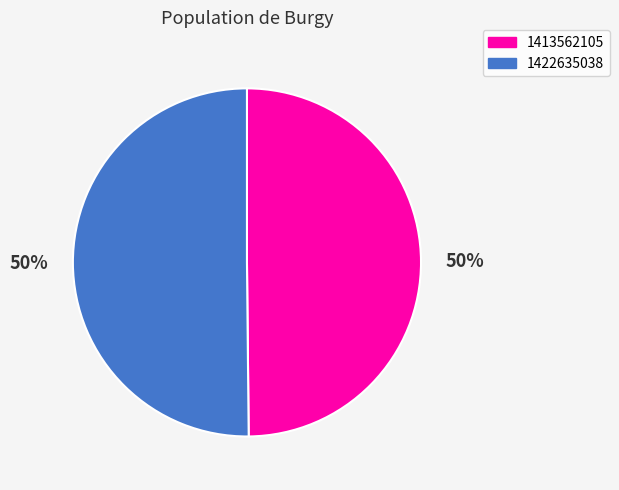

To the nearest percent, what portion does 1422635038 represent?

50%